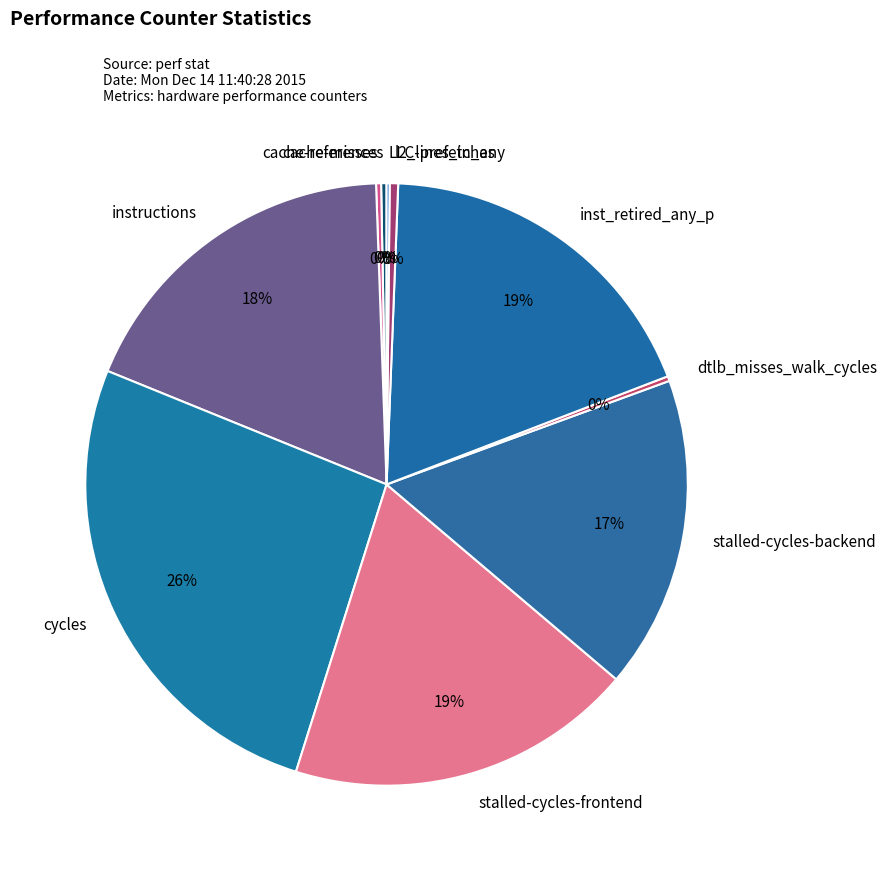

To the nearest percent, what portion does inst_retired_any_p represent?

19%